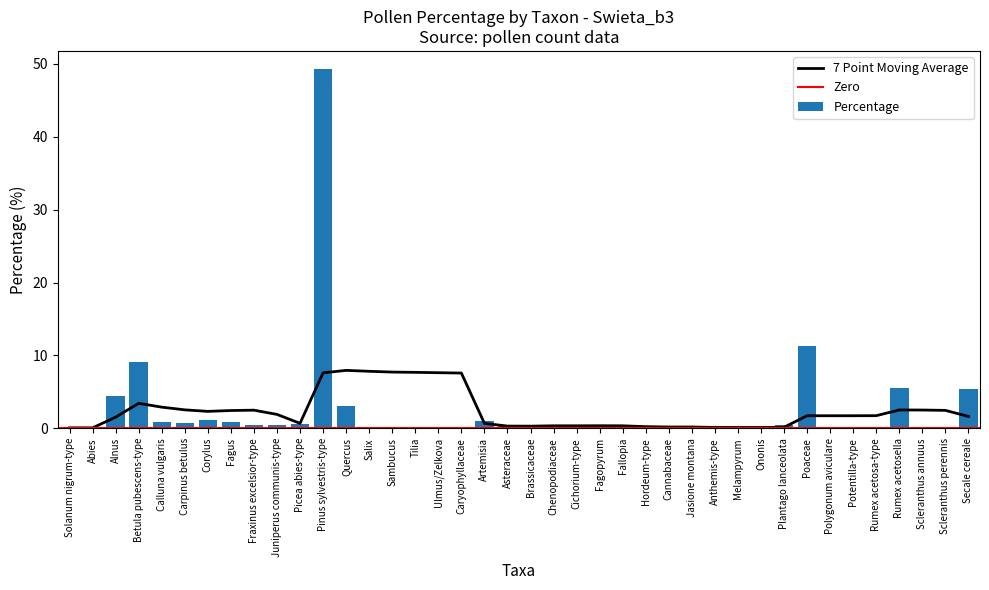

List the labels in order of value, smallest first.

Solanum nigrum-type, Abies, Ulmus/Zelkova, Cannabaceae, Anthemis-type, Melampyrum, Polygonum aviculare, Scleranthus annuus, Scleranthus perennis, Sambucus, Tilia, Brassicaceae, Cichorium-type, Fagopyrum, Fallopia, Jasione montana, Ononis, Potentilla-type, Rumex acetosa-type, Salix, Caryophyllaceae, Hordeum-type, Fraxinus excelsior-type, Juniperus communis-type, Asteraceae, Plantago lanceolata, Chenopodiaceae, Picea abies-type, Carpinus betulus, Calluna vulgaris, Fagus, Artemisia, Corylus, Quercus, Alnus, Secale cereale, Rumex acetosella, Betula pubescens-type, Poaceae, Pinus sylvestris-type